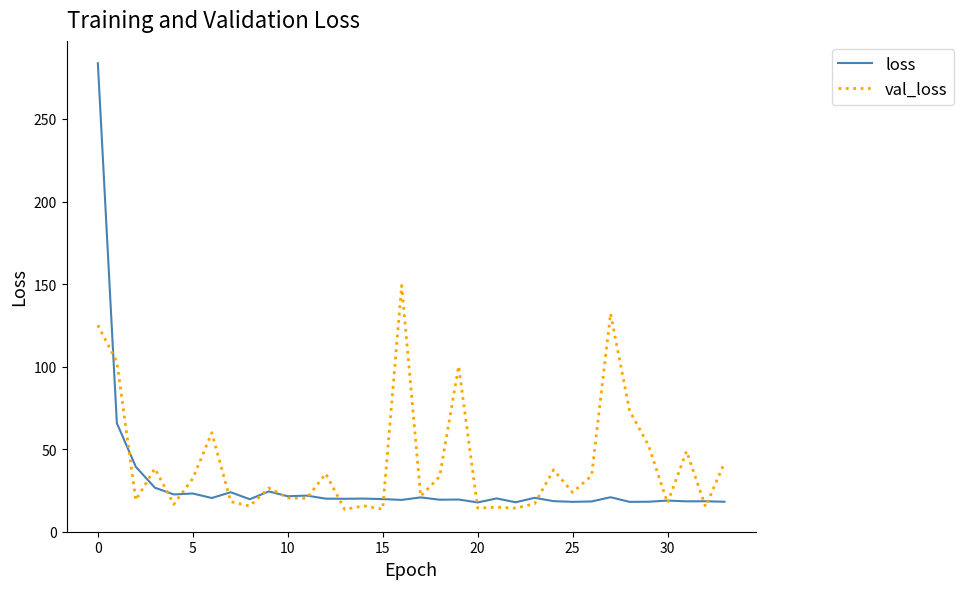

Which series has the largest range (max minus min)?

loss